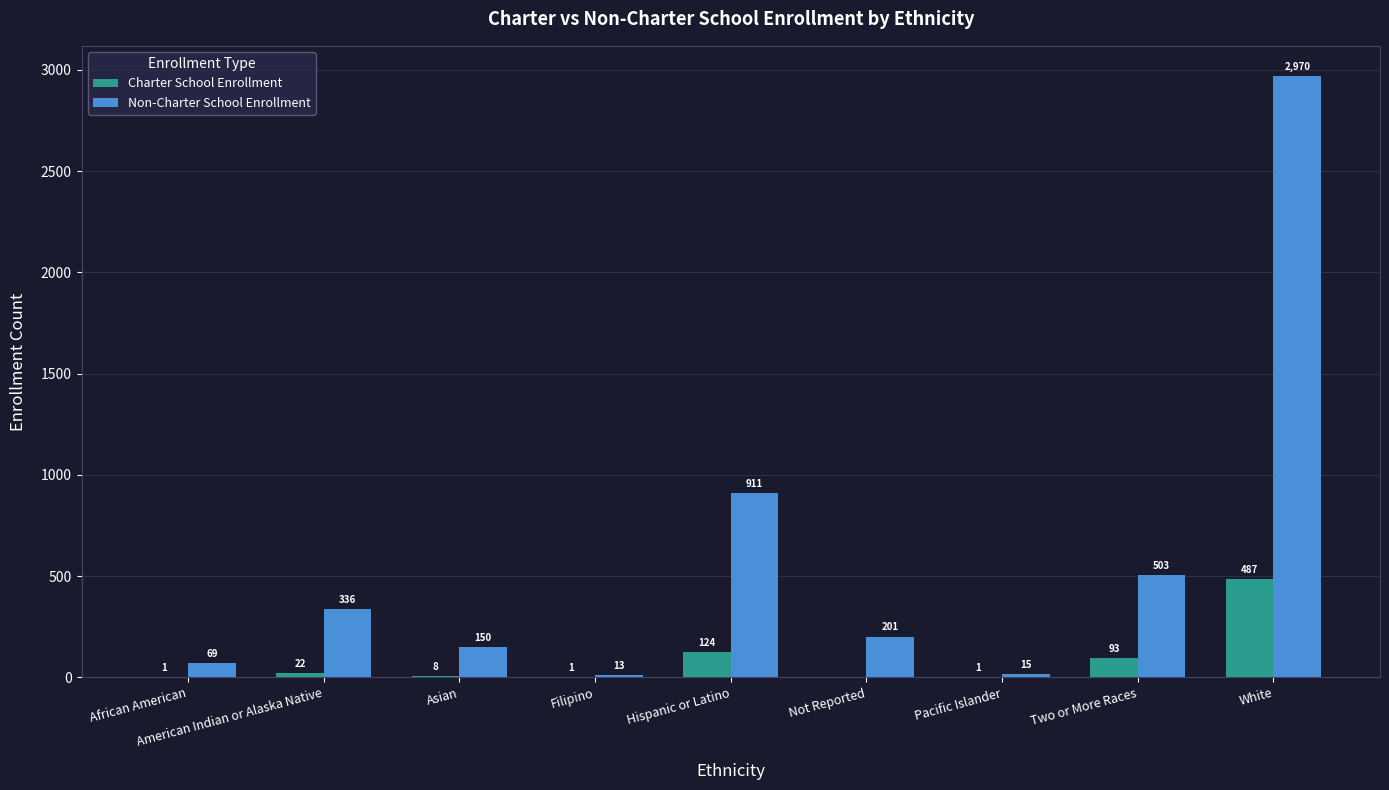

What is the spread (max minus min) of values at Not Reported?

201